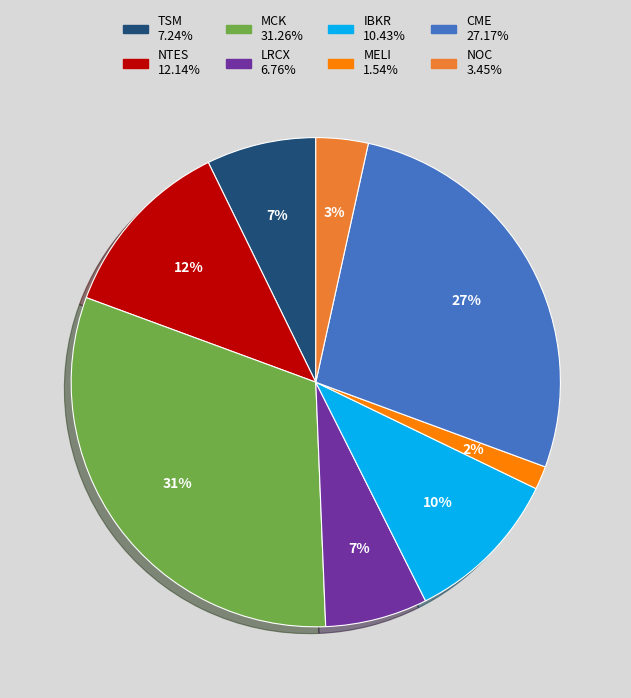

Do MCK and MELI together represent more than half of the pie?

No